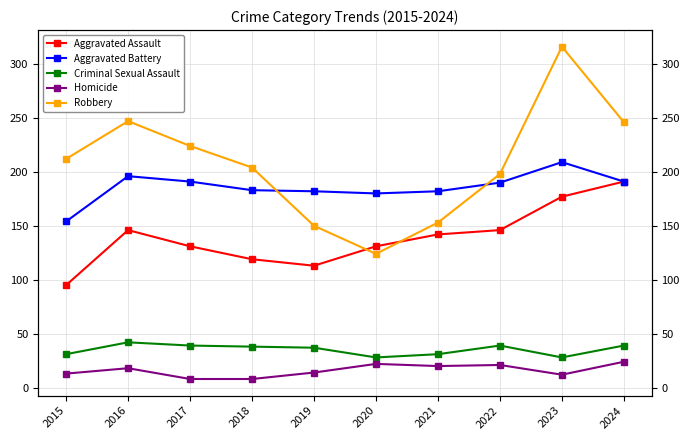

True or false: Aggravated Assault and Aggravated Battery cross at least once.

False